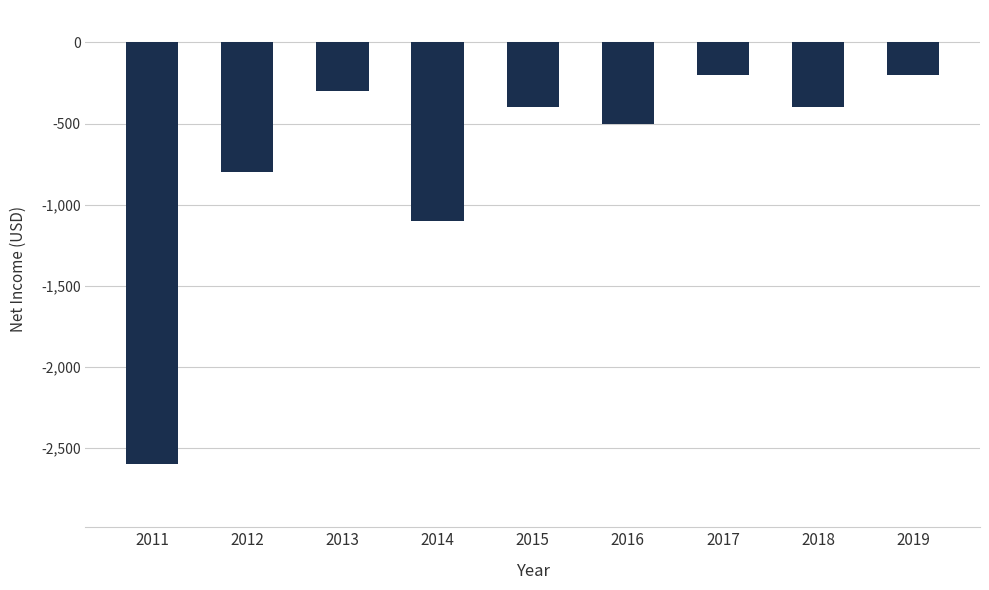

At which label is the value closest to -1400?

2014